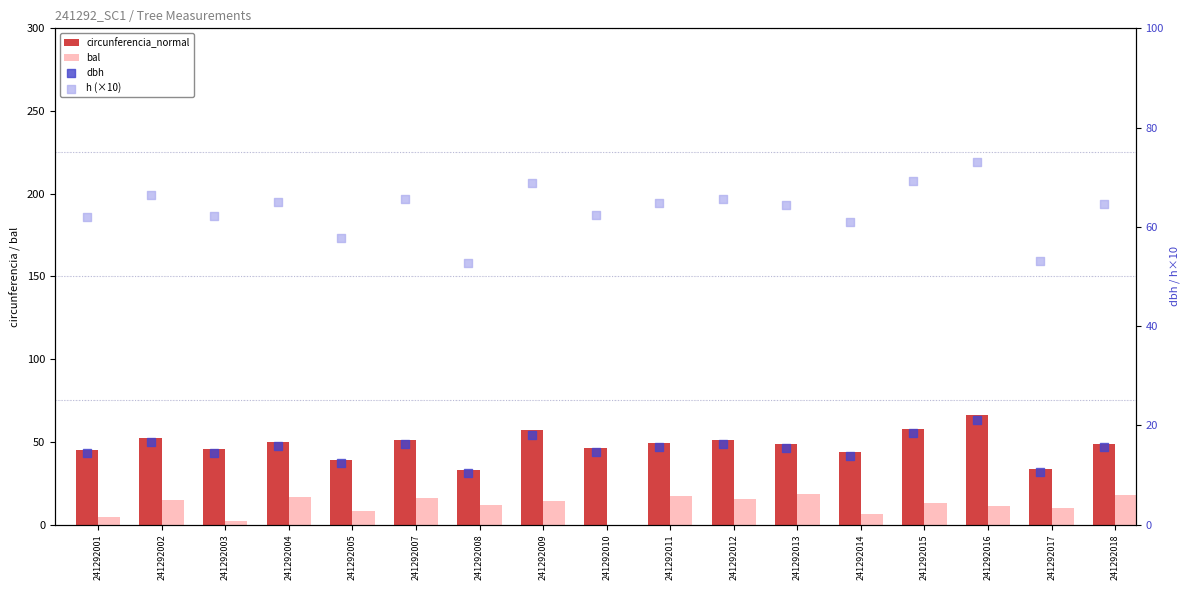

What is the total value across all series at 241292011?

146.9